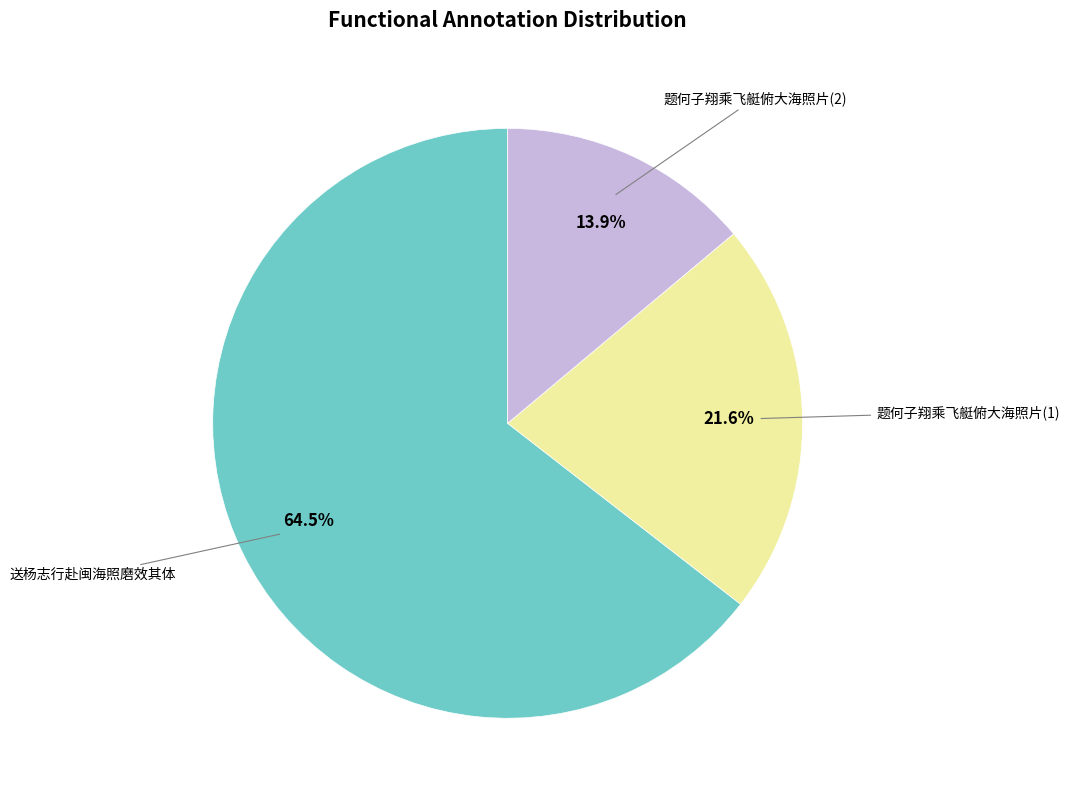

Is there a majority slice in this chart?

Yes